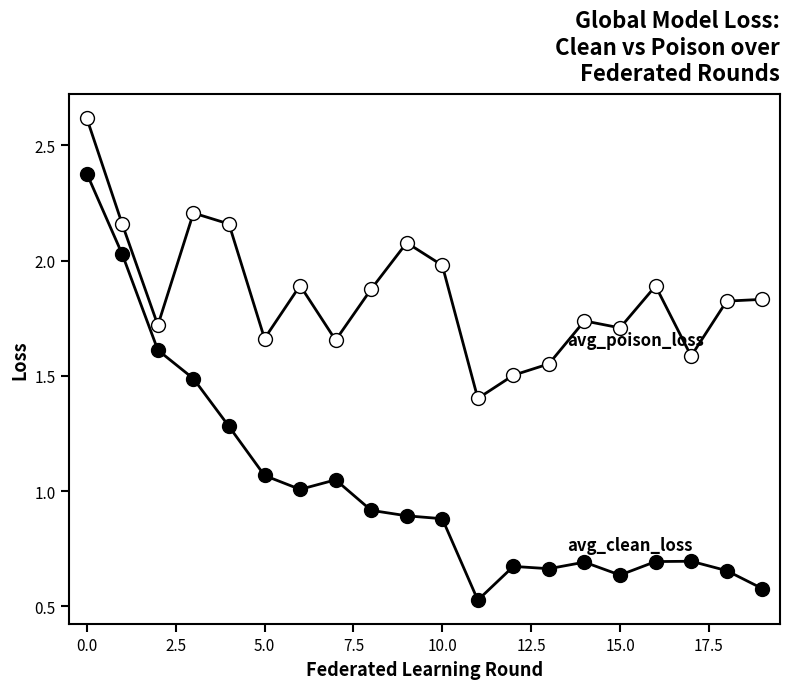

Count the number of data series in this chart.

2